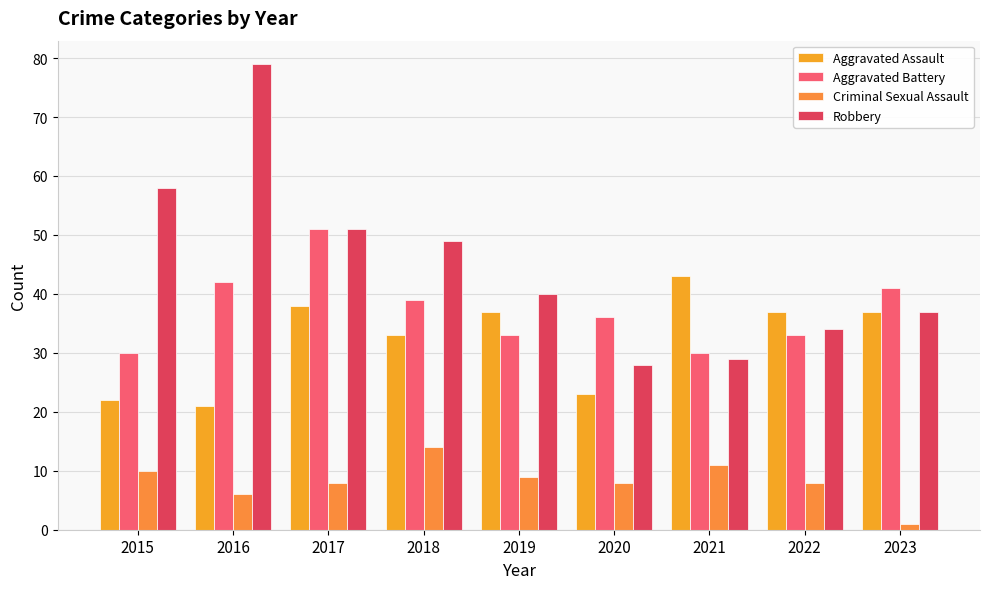

At how many categories does at least one series exceed 26?

9